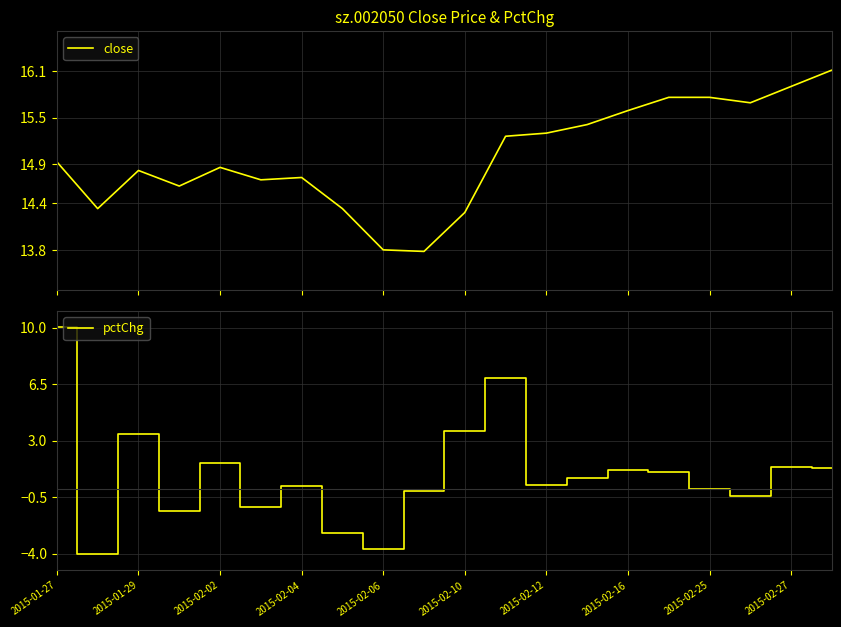

What is the value of the pctChg point at the 11th from the left?

3.6